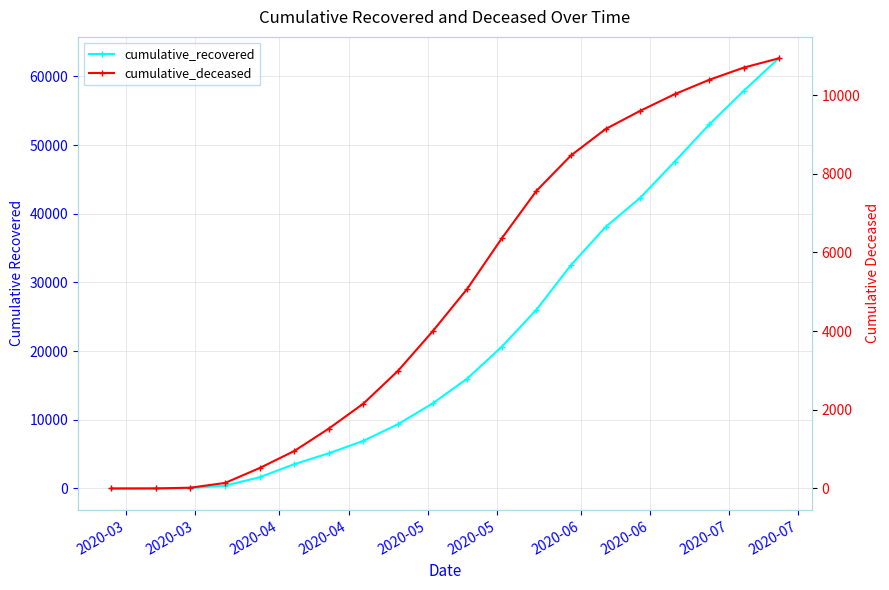

True or false: cumulative_deceased has more than 2 points higher than both neighbors.

False